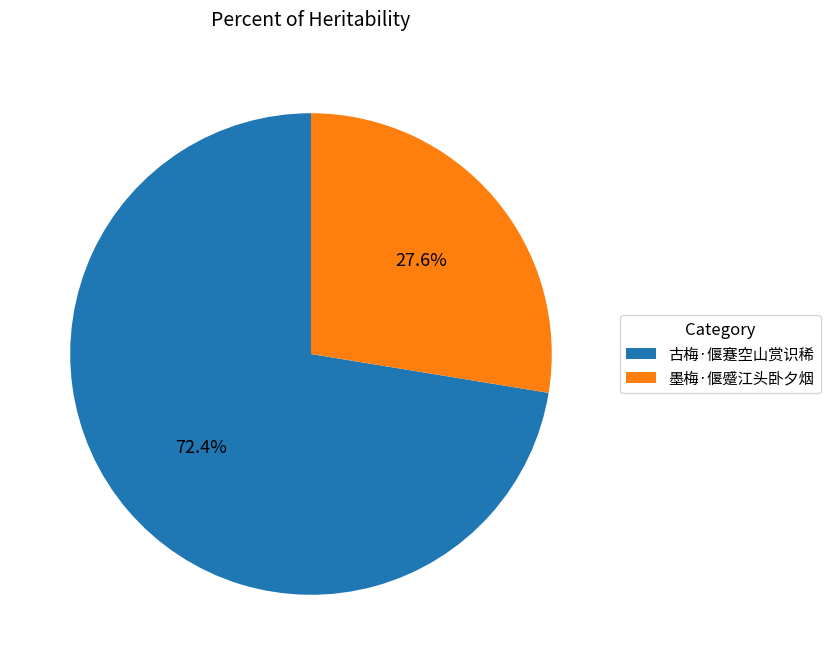

True or false: 古梅·偃蹇空山赏识稀 accounts for 72% of the total.

True